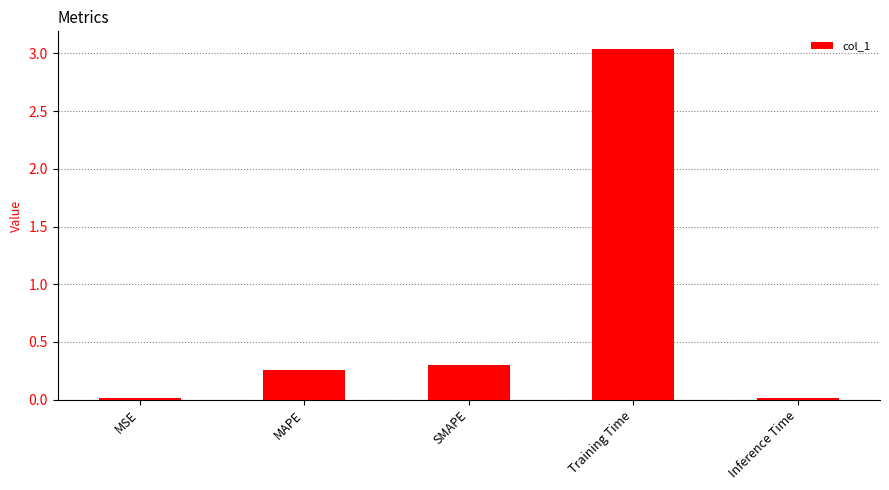

What is the sum of the values at SMAPE and MAPE?

0.6